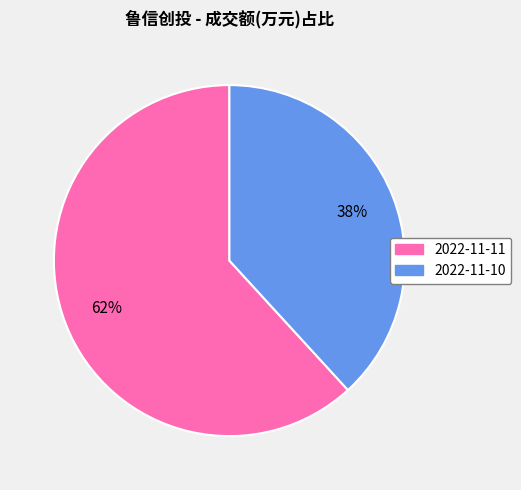

How many slices are in this pie chart?

2